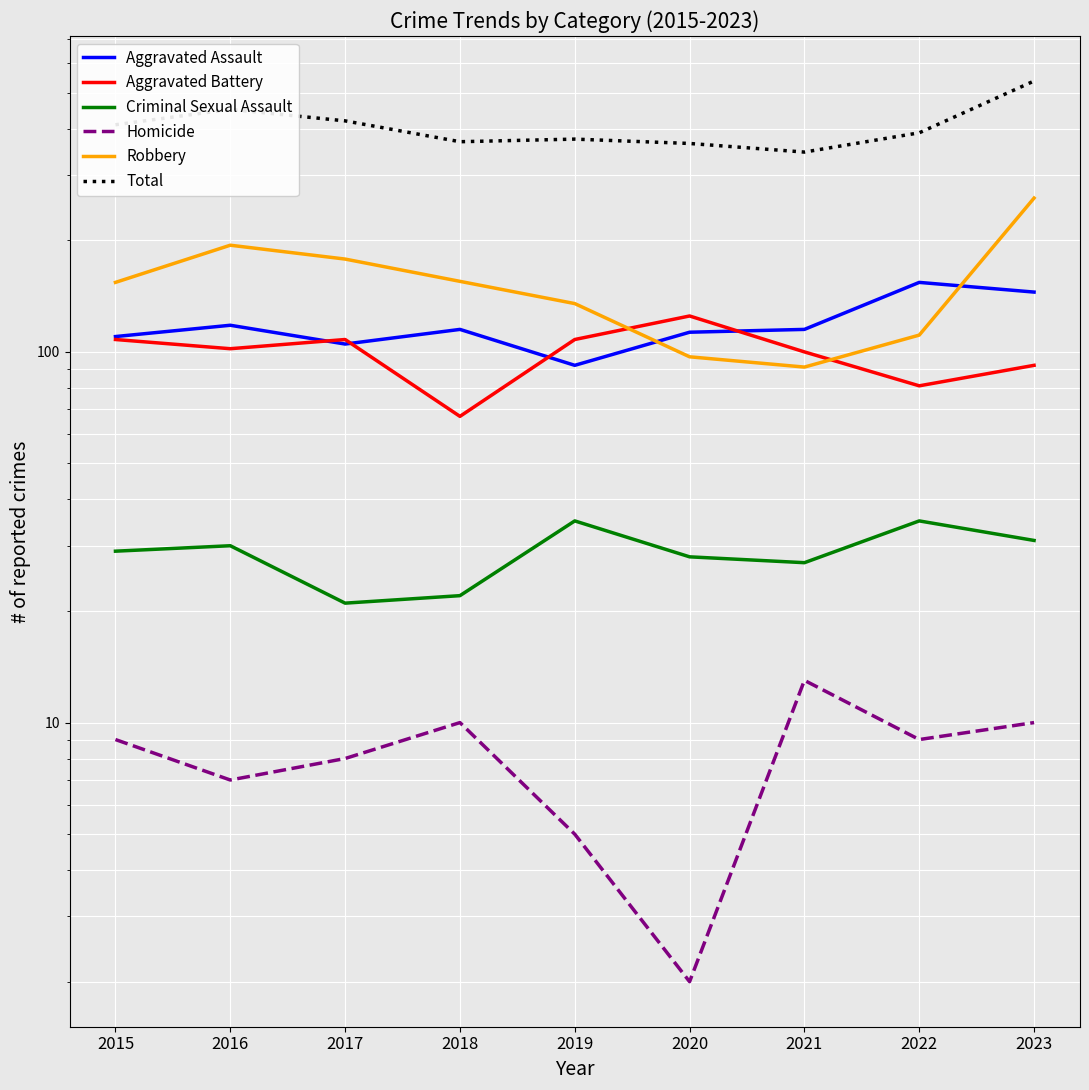

Reading left to right, transcribe all the data shown in this chart.

Aggravated Assault: 110	118	105	115	92	113	115	154	145
Aggravated Battery: 108	102	108	67	108	125	100	81	92
Criminal Sexual Assault: 29	30	21	22	35	28	27	35	31
Homicide: 9	7	8	10	5	2	13	9	10
Robbery: 154	194	178	155	135	97	91	111	260
Total: 410	451	420	369	375	365	346	390	538